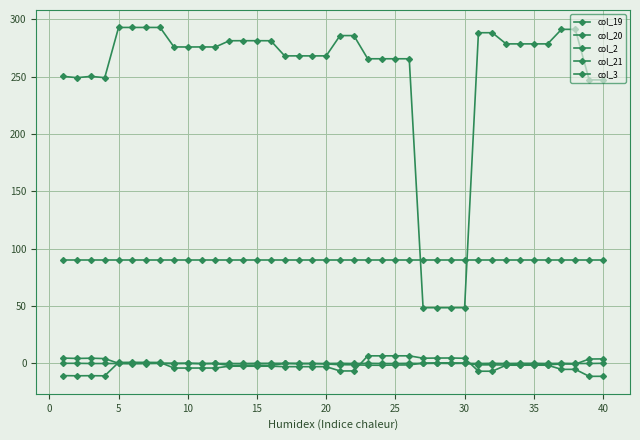

True or false: col_2 and col_19 intersect in this chart.

False